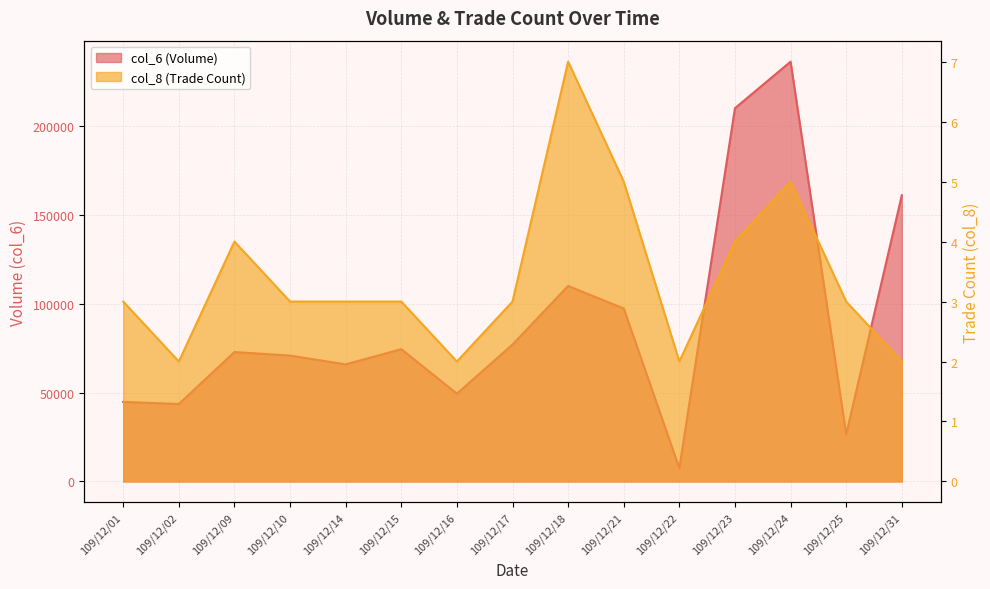

True or false: col_8 and col_6 cross at least once.

False